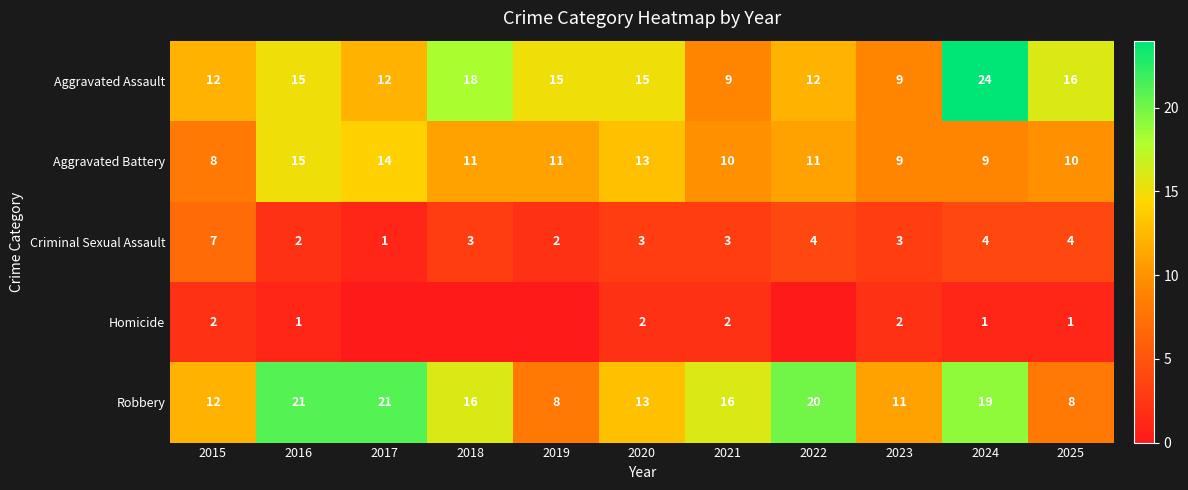

At which label does Aggravated Battery reach its peak?

2016